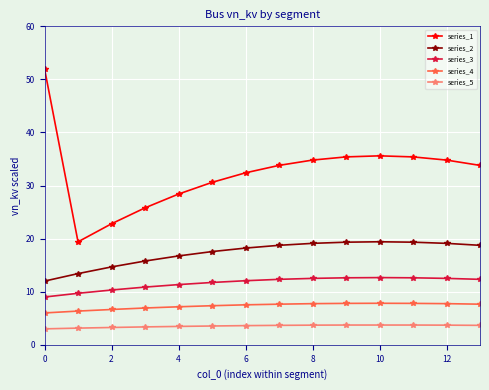

What is the sum of all series_5 values?

49.3